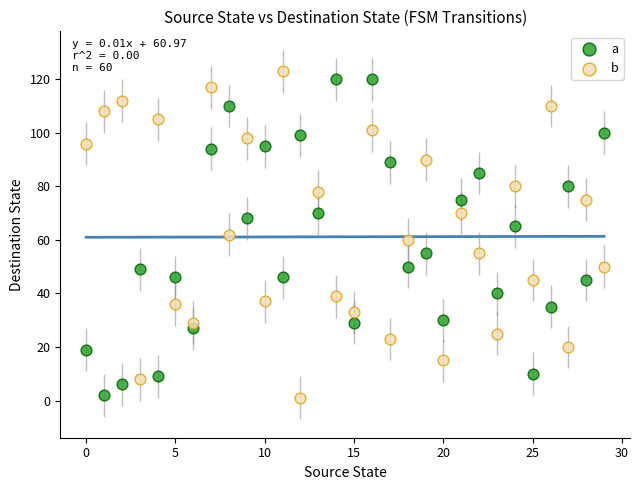

Which series has the largest Y range (max minus min)?

b